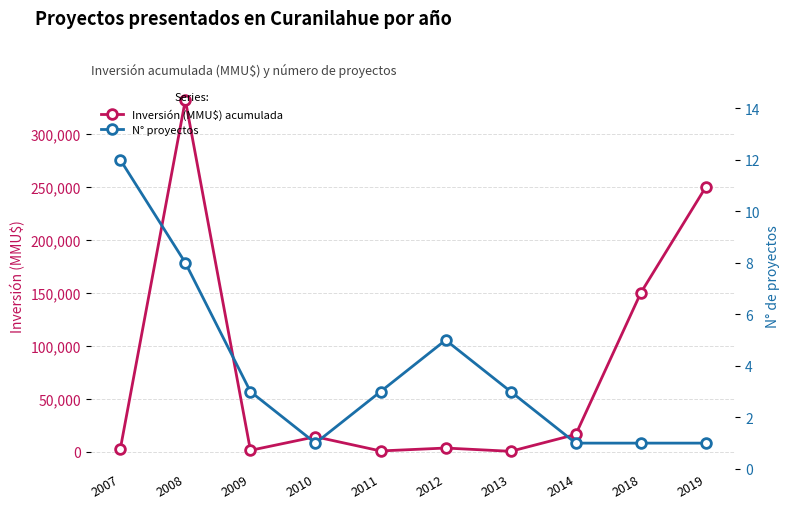

The value of Inversión (MMU$) acumulada at 2009 is 1149. True or false?

True